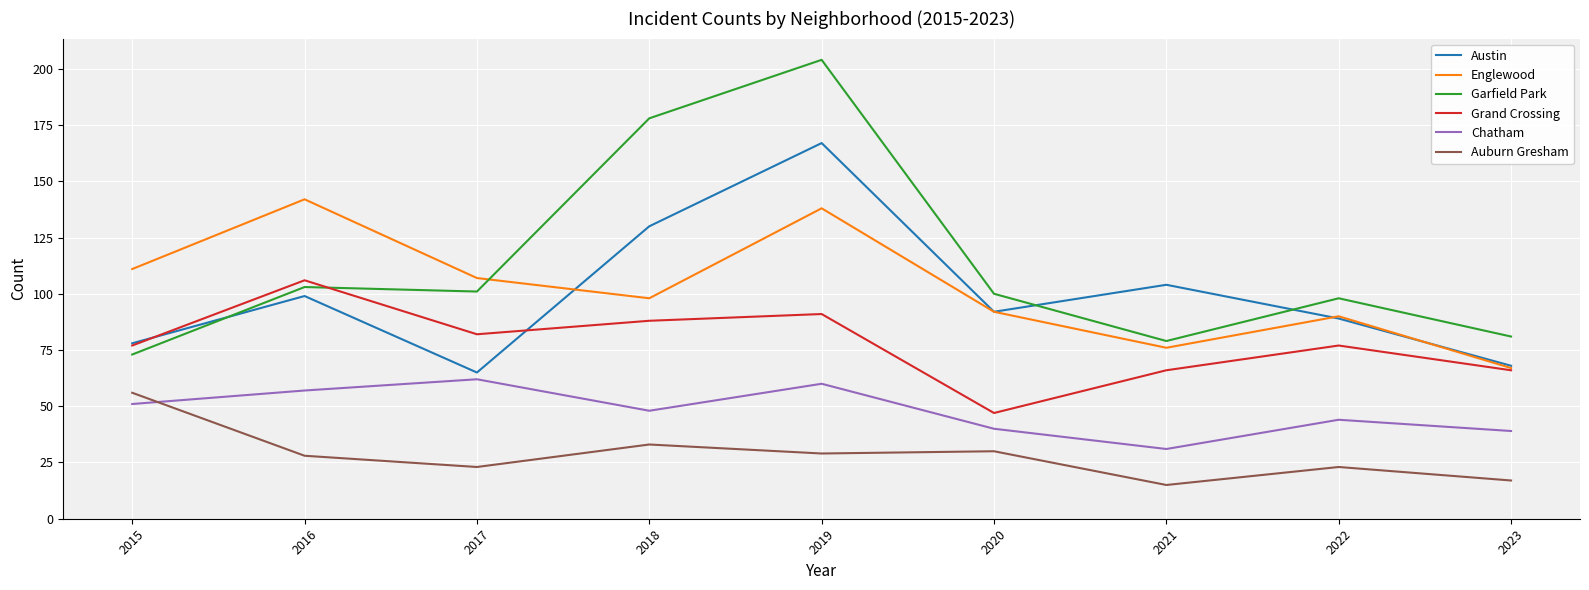

Reading left to right, transcribe all the data shown in this chart.

Austin: 78	99	65	130	167	92	104	89	68
Englewood: 111	142	107	98	138	92	76	90	67
Garfield Park: 73	103	101	178	204	100	79	98	81
Grand Crossing: 77	106	82	88	91	47	66	77	66
Chatham: 51	57	62	48	60	40	31	44	39
Auburn Gresham: 56	28	23	33	29	30	15	23	17